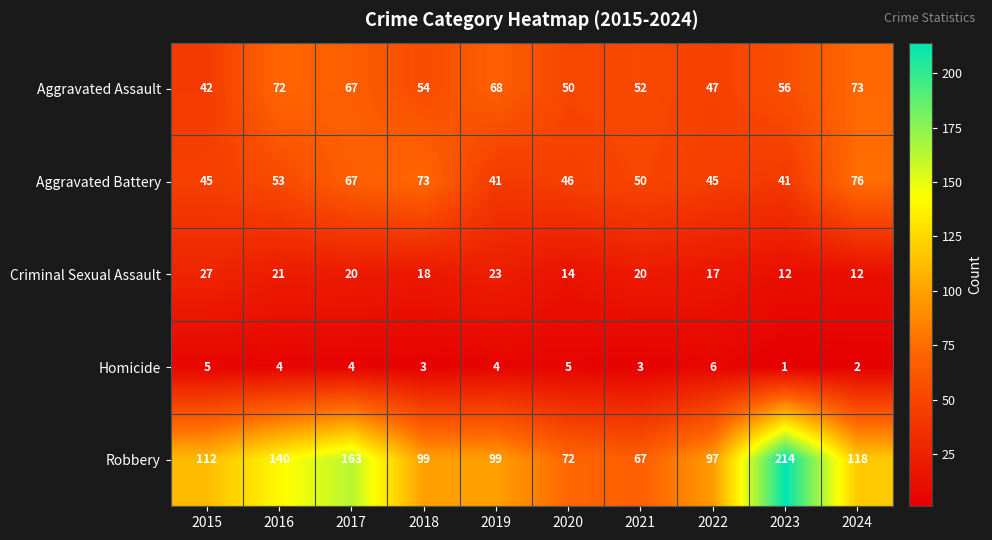

At how many categories does at least one series exceed 85?

8